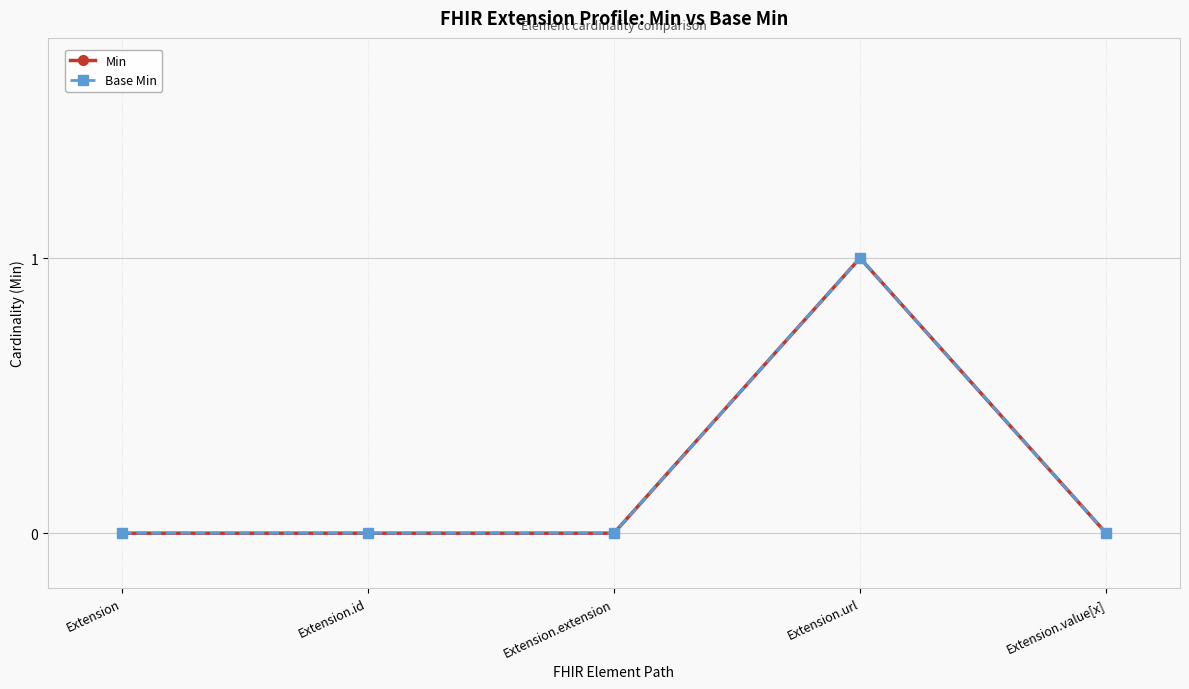

True or false: Min has more than 1 interior local peaks.

False